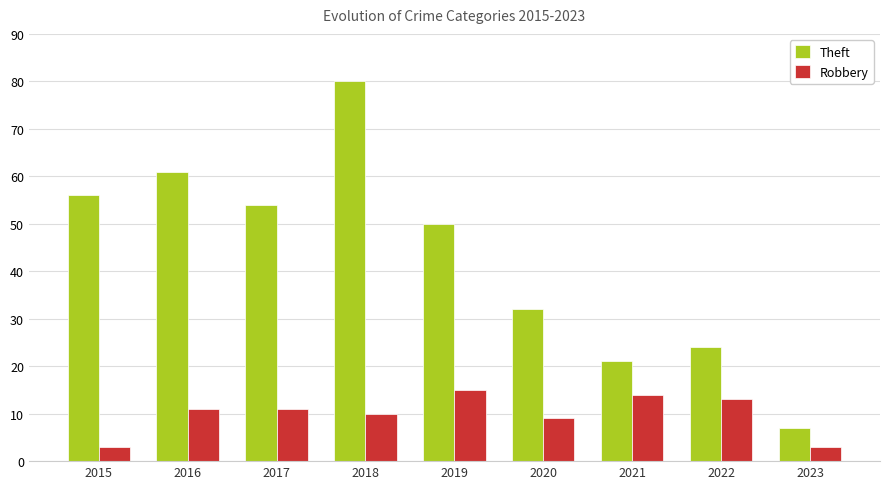

Reading left to right, extract all data points from this chart.

Theft: 2015=56	2016=61	2017=54	2018=80	2019=50	2020=32	2021=21	2022=24	2023=7
Robbery: 2015=3	2016=11	2017=11	2018=10	2019=15	2020=9	2021=14	2022=13	2023=3